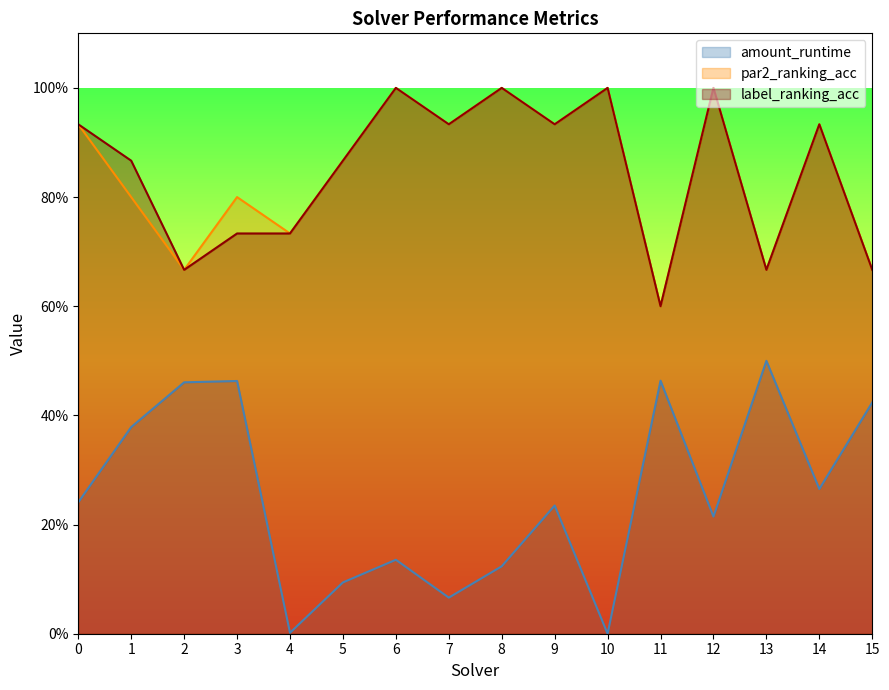

The value of par2_ranking_acc at 9 is 0.9. True or false?

True